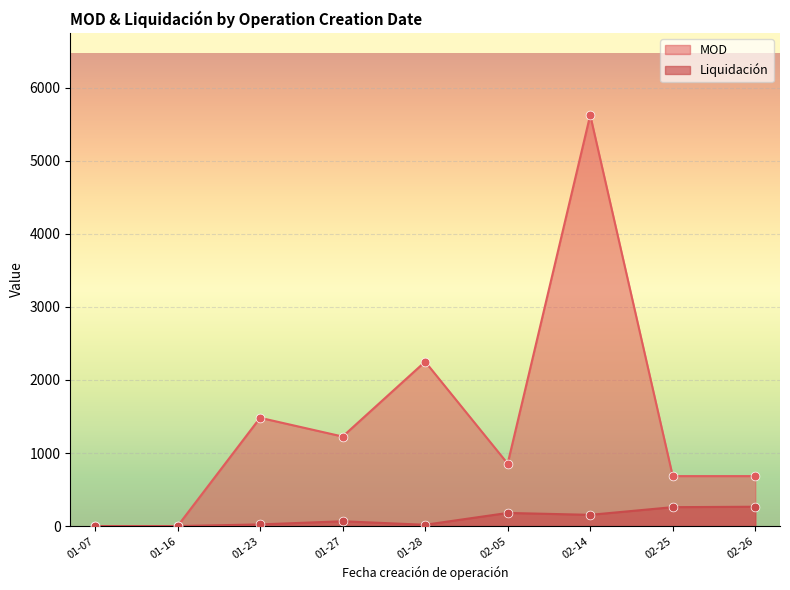

At which category is the sum across all series the highest?

02-14